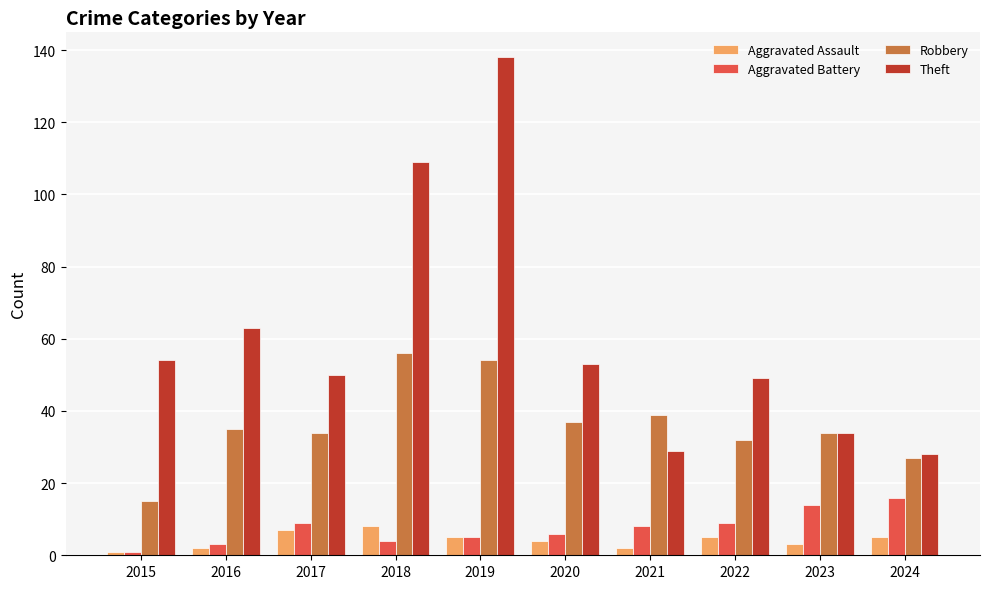

Which series has the largest range (max minus min)?

Theft